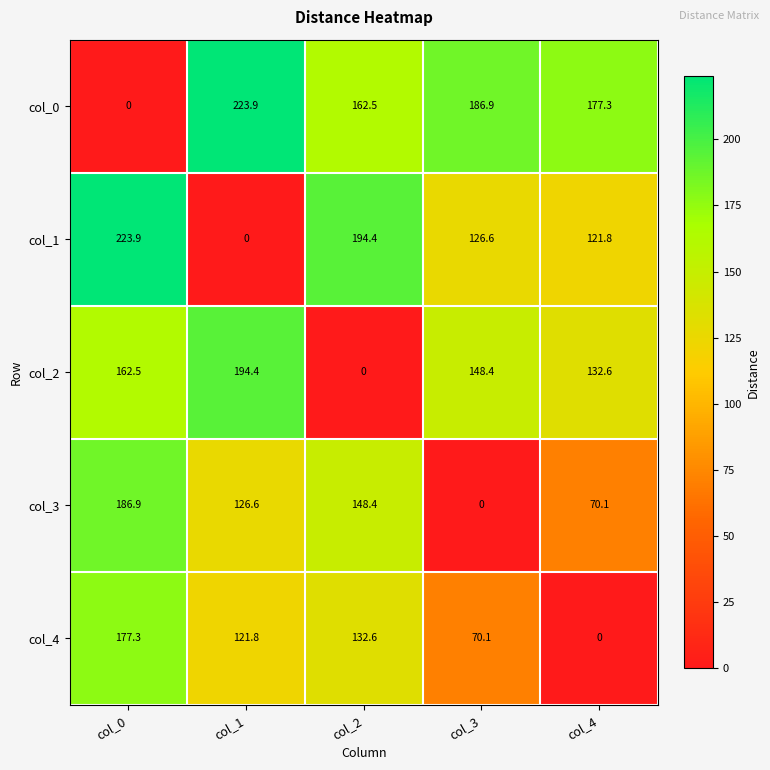

Reading left to right, transcribe all the data shown in this chart.

col_0: 0.0	223.9	162.5	186.9	177.3
col_1: 223.9	0.0	194.4	126.6	121.8
col_2: 162.5	194.4	0.0	148.4	132.6
col_3: 186.9	126.6	148.4	0.0	70.1
col_4: 177.3	121.8	132.6	70.1	0.0